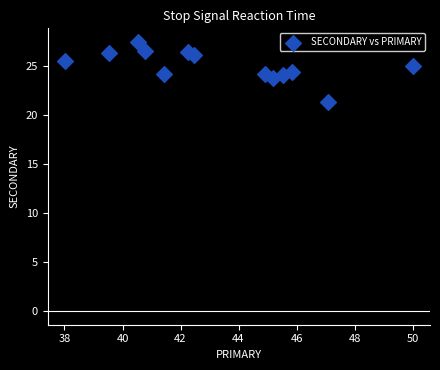

What is the range of Y values (max minus min)?

6.1